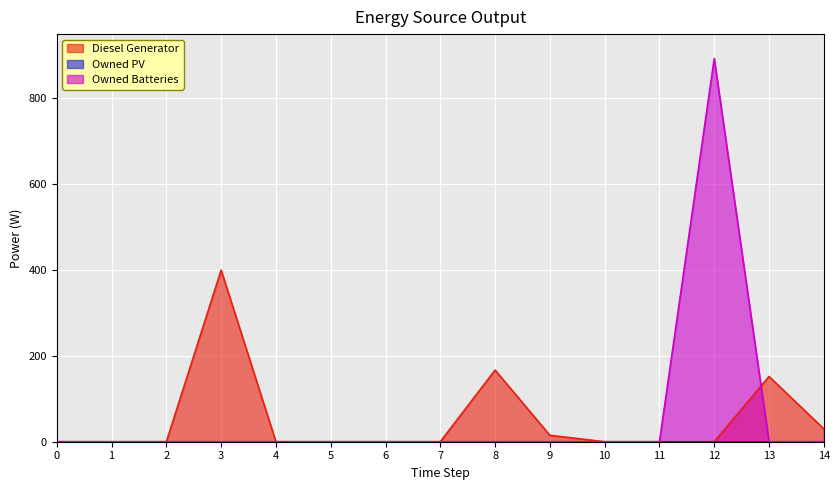

Reading left to right, list all the values displayed in this chart.

Diesel Generator: 0	0	0	400	0	0	0	0	167	15	0	0	0	152	30
Owned Batteries: 0	0	0	0	0	0	0	0	0	0	0	0	893	0	0